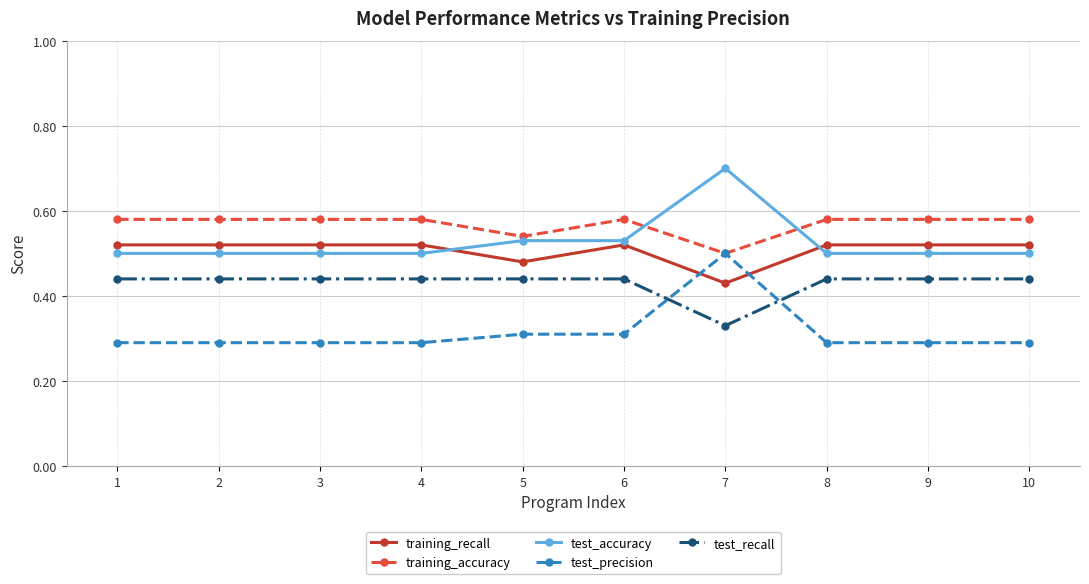

Is this an area chart (filled region under the line)?

No